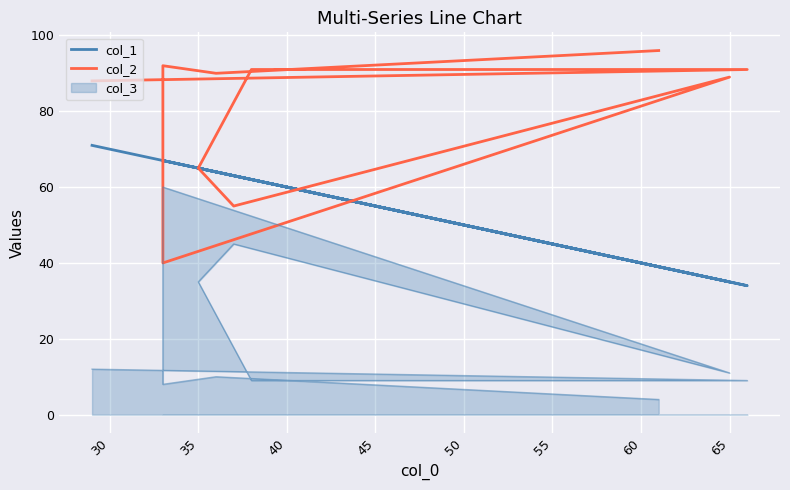

At how many categories does at least one series exceed 57?

10